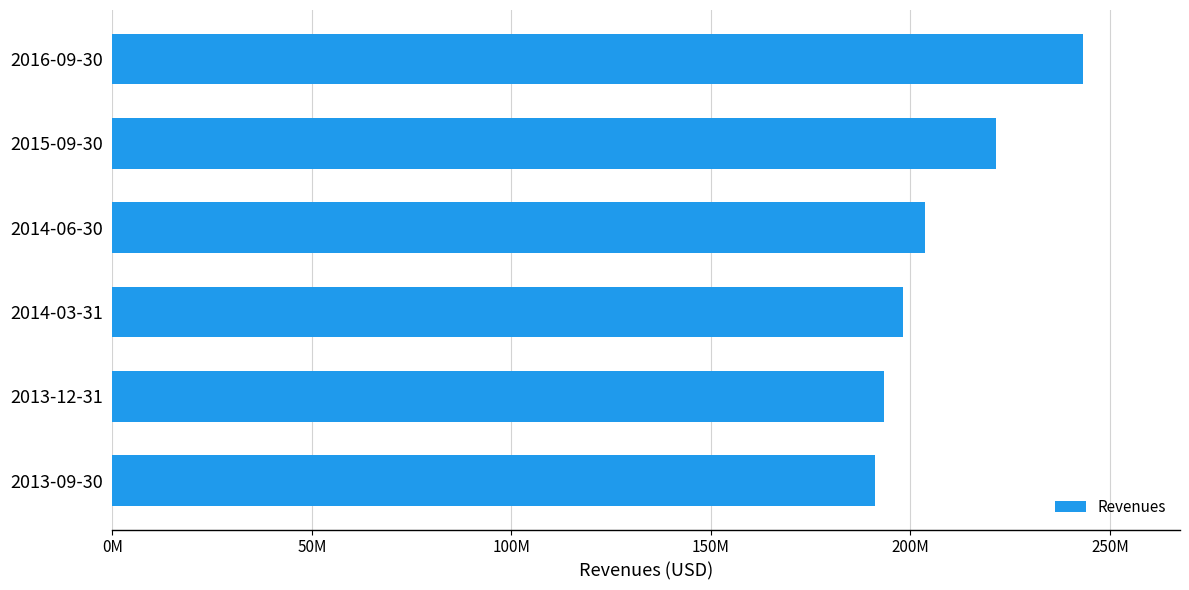

Are the bars horizontal?

Yes